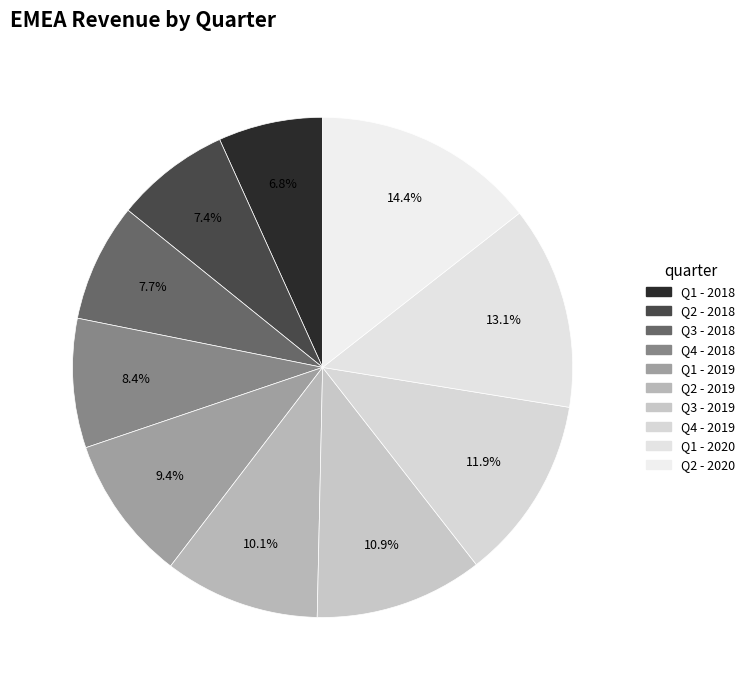

How many slices are in this pie chart?

10